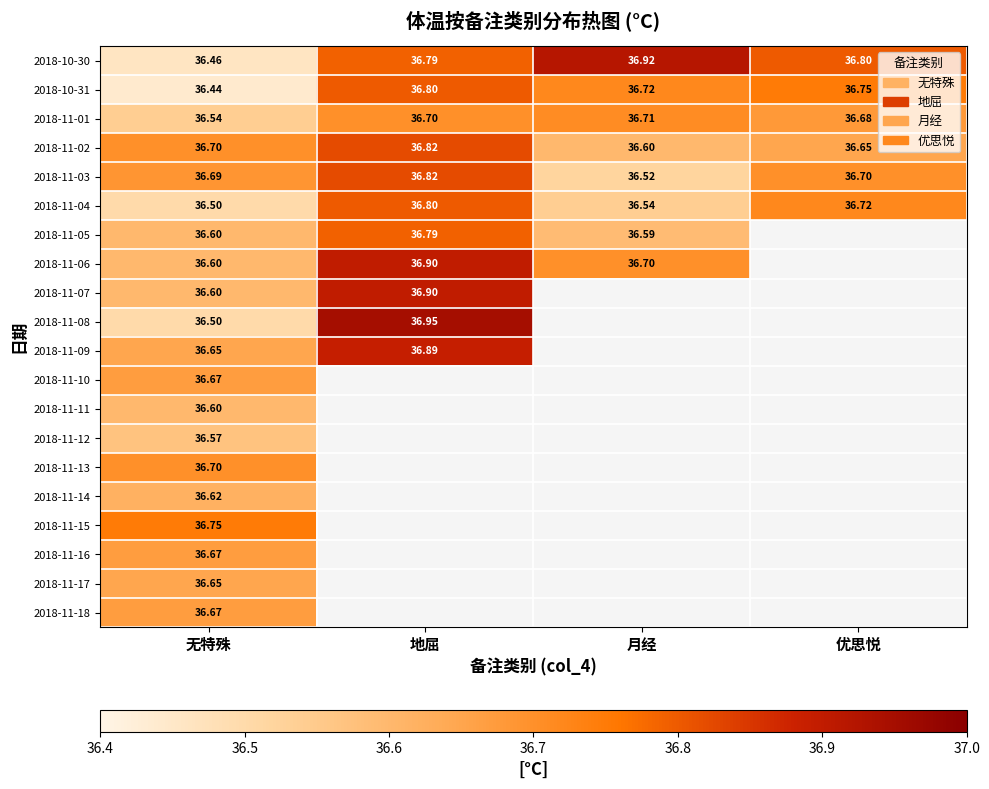

Rank the categories by 2018-10-31 value from highest to lowest.

地屈, 优思悦, 月经, 无特殊